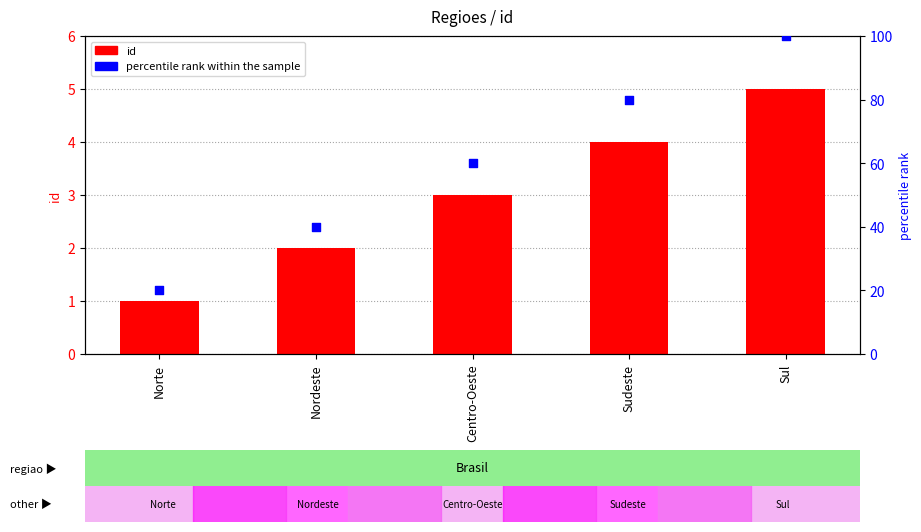

Which series has the largest total across all categories?

percentile rank within the sample